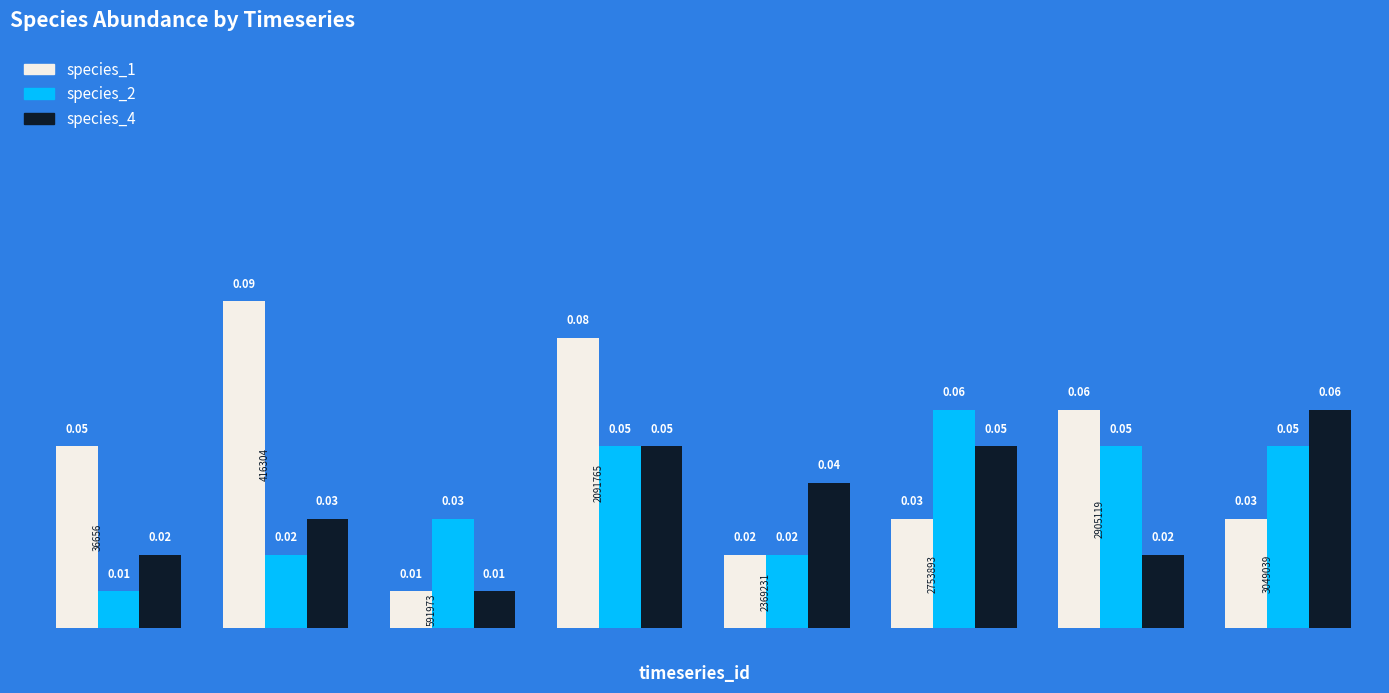

Which series has the largest range (max minus min)?

species_1